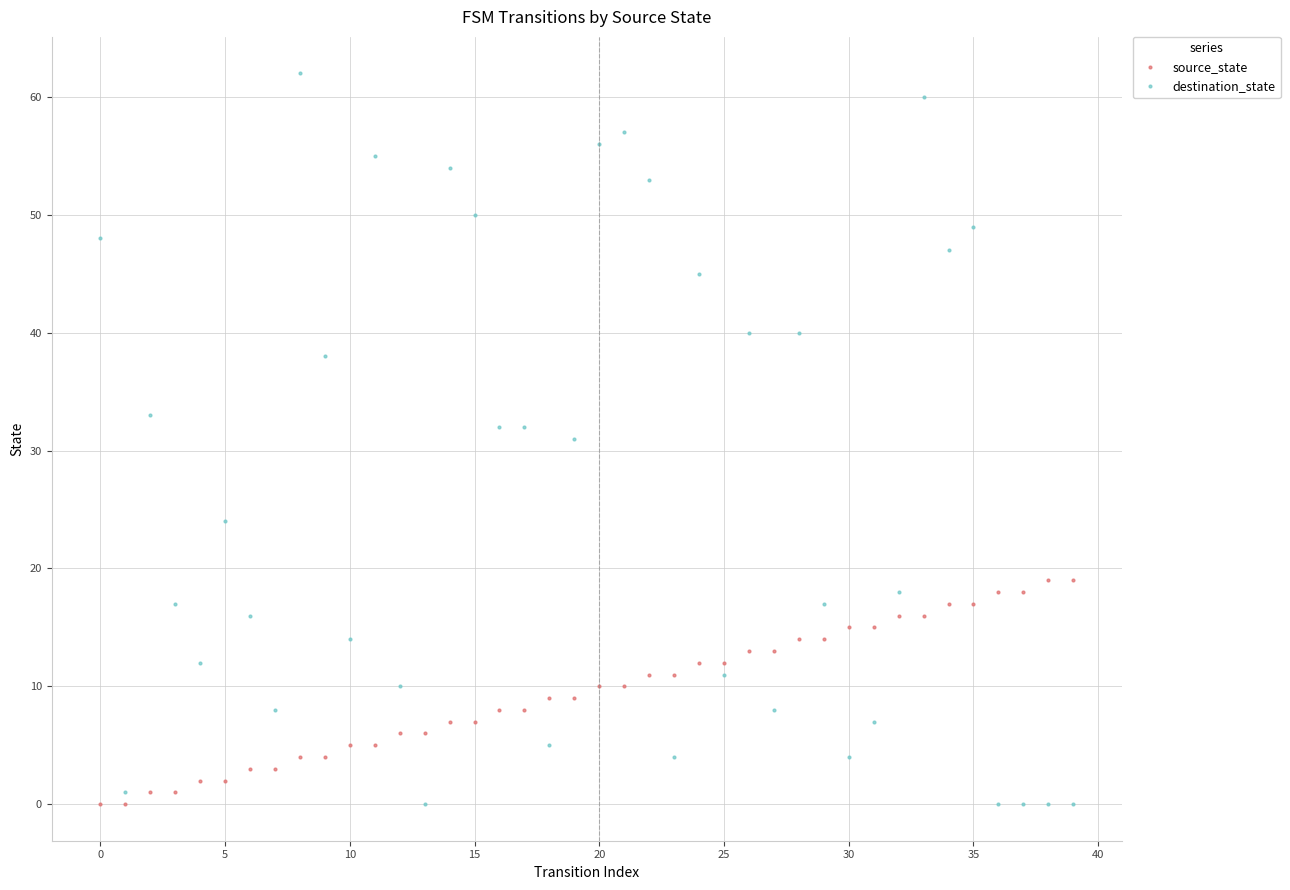

What is the average value of the source_state series?

10